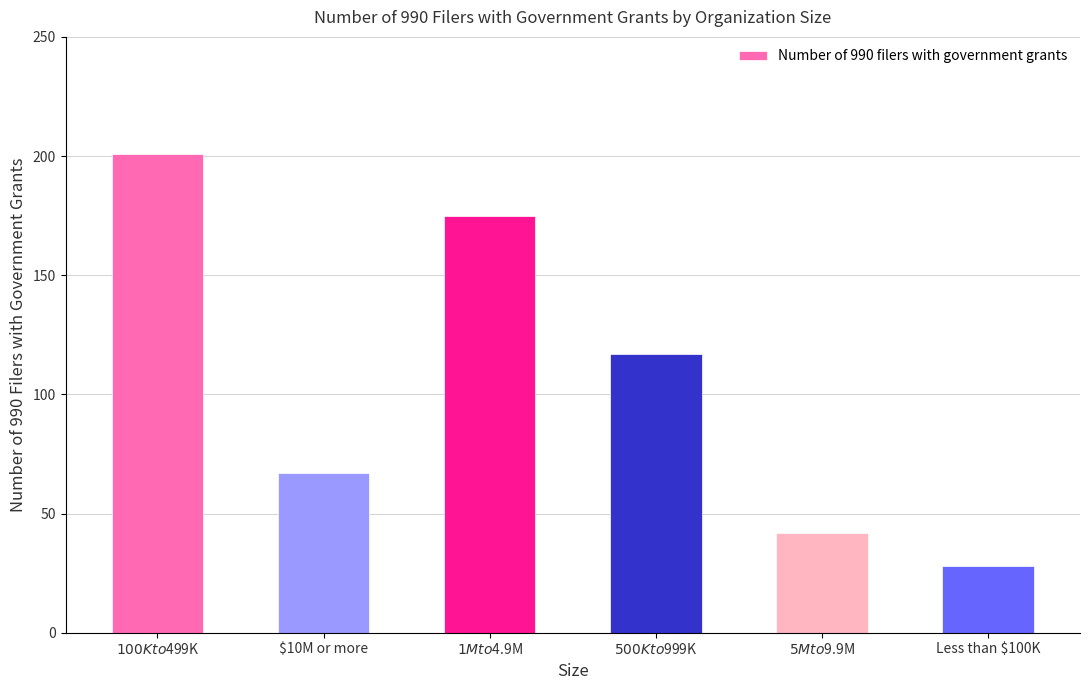

What is the label of the 4th bar from the left?

$500K to $999K